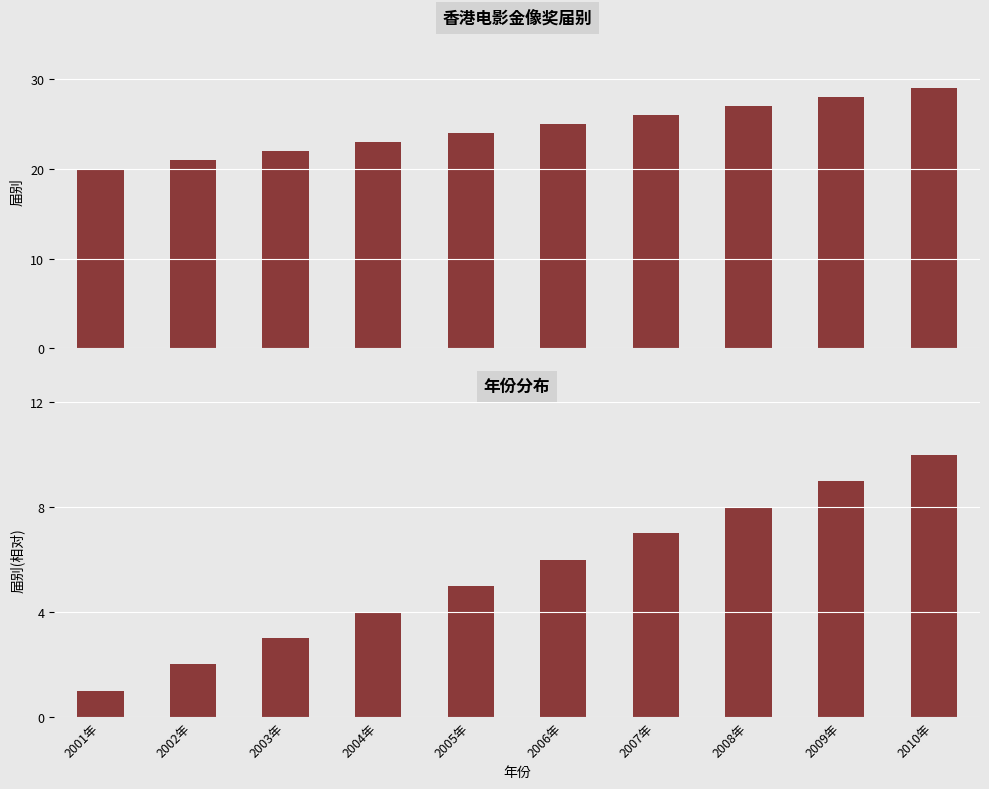

Which has a higher value, 2003年 or 2001年?

2003年